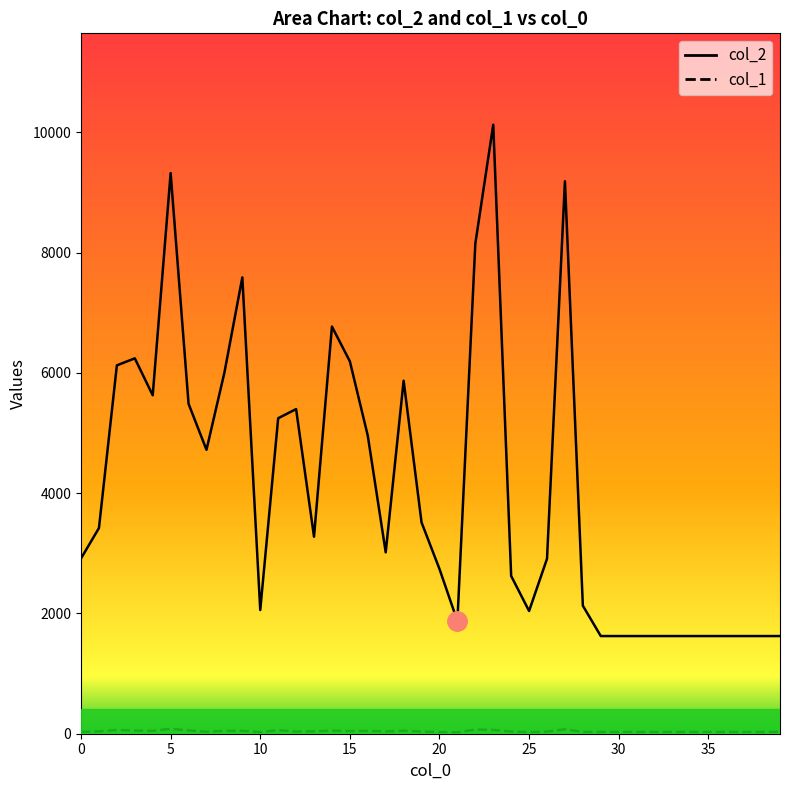

What is the value of the col_1 point at the 16th from the left?

44